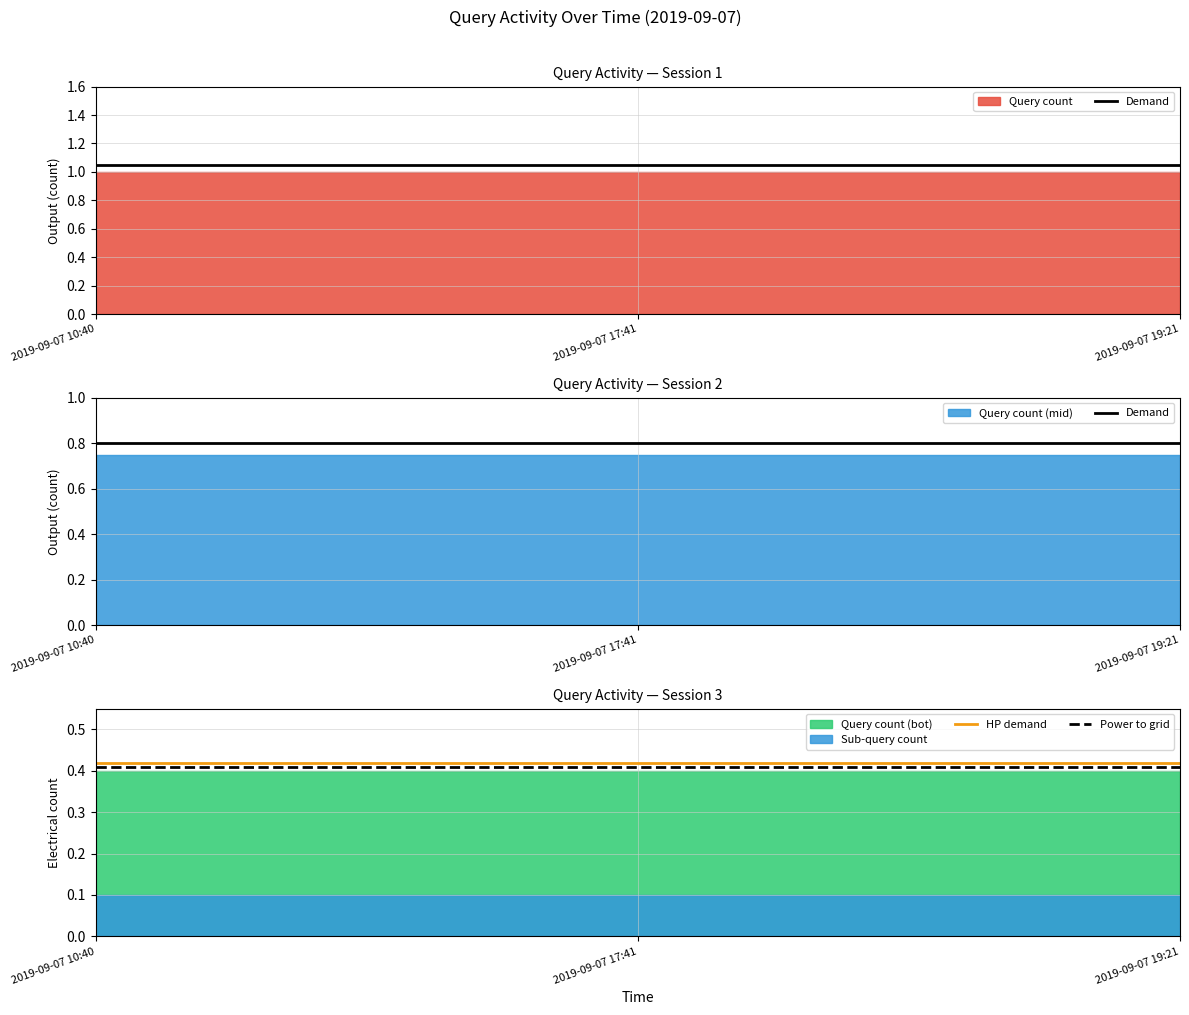

Where is HP demand nearest to the value 0?

2019-09-07 10:40